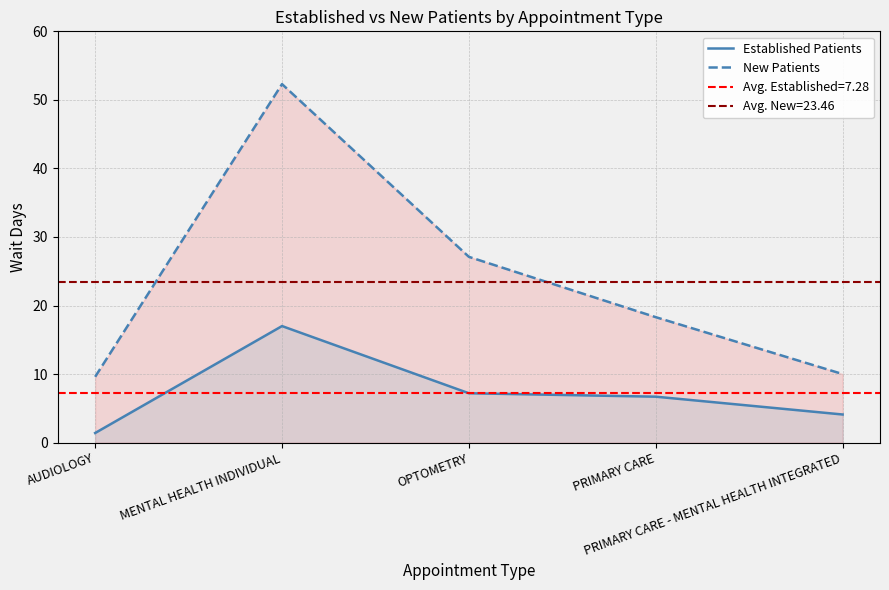

What is the average value of the Established Patients series?

7.3